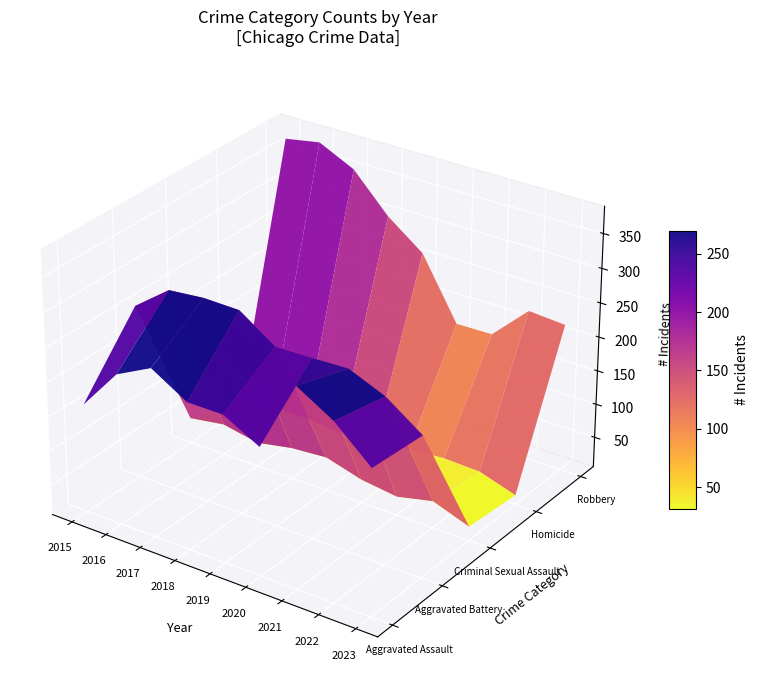

Reading right to left, list all the values displayed in this chart.

Aggravated Assault: 2023=217	2022=264	2021=295	2020=192	2019=220	2018=220	2017=251	2016=225	2015=164
Aggravated Battery: 2023=211	2022=248	2021=270	2020=268	2019=267	2018=302	2017=303	2016=298	2015=259
Criminal Sexual Assault: 2023=26	2022=45	2021=33	2020=40	2019=55	2018=51	2017=41	2016=51	2015=43
Homicide: 2023=19	2022=36	2021=38	2020=34	2019=21	2018=23	2017=27	2016=28	2015=13
Robbery: 2023=222	2022=226	2021=175	2020=174	2019=263	2018=302	2017=356	2016=381	2015=372